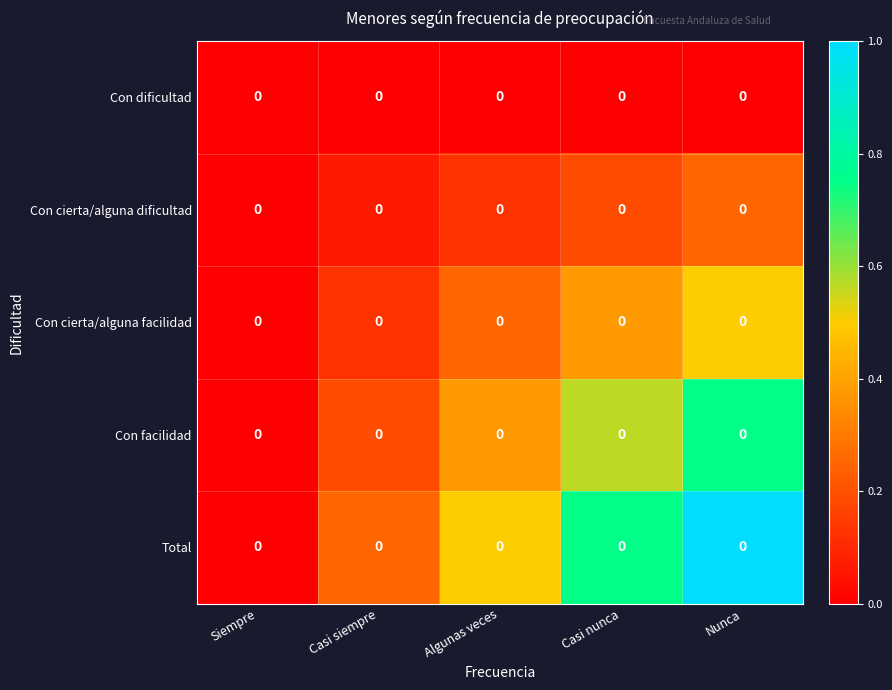

At how many categories does at least one series exceed 0?

4